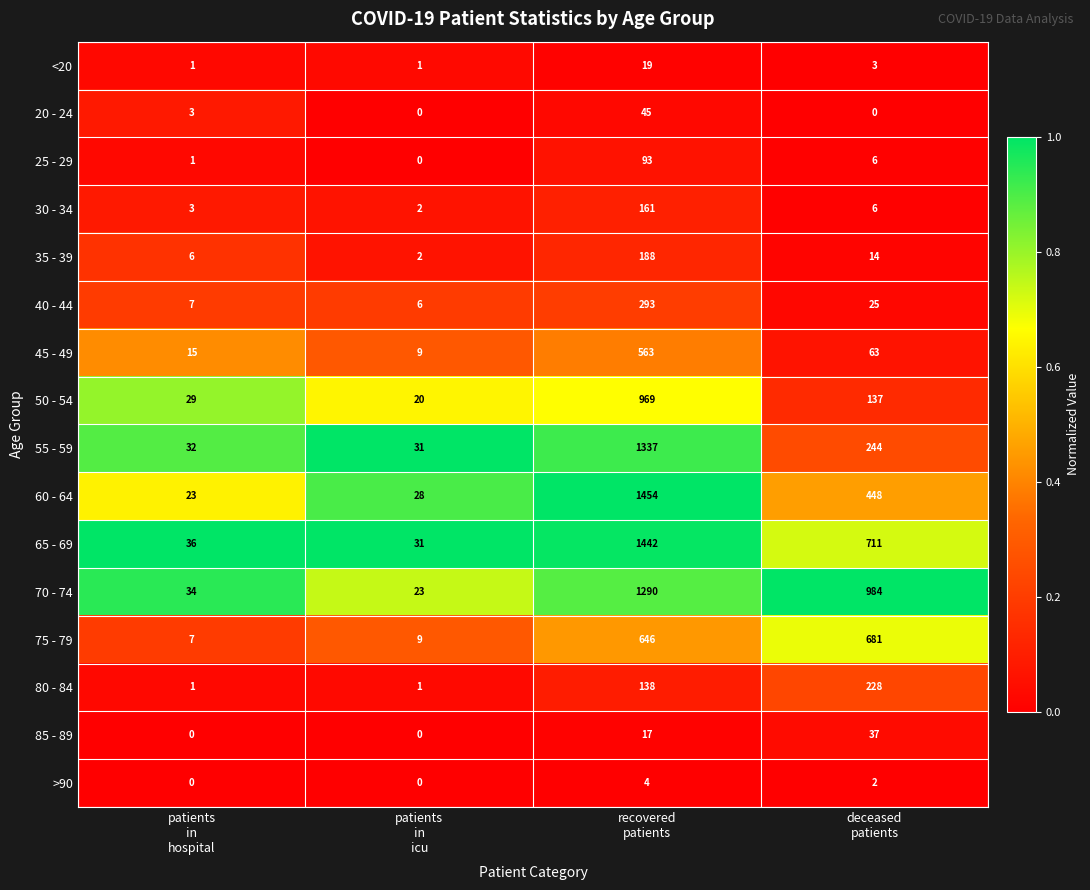

What is the average value of the 40 - 44 series?

83